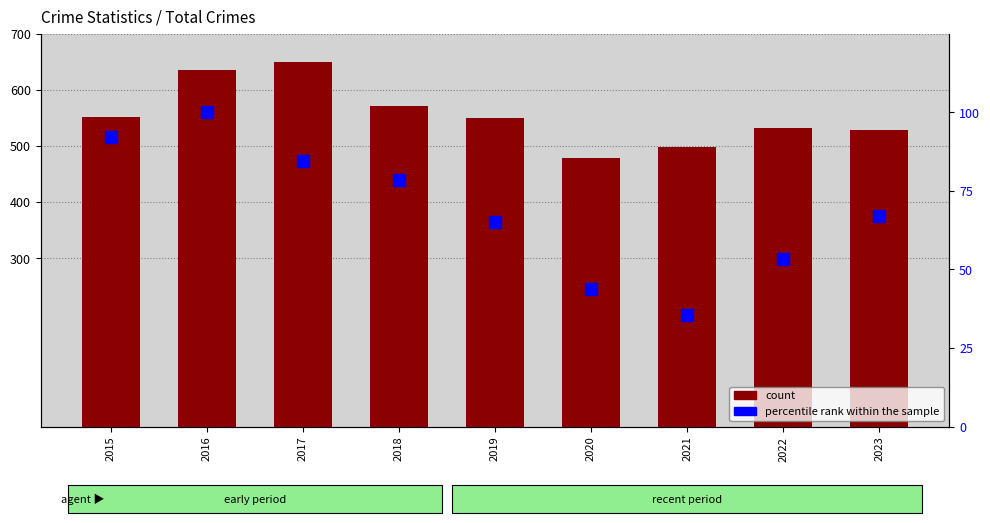

What is the average value of the percentile rank within the sample series?

68.8